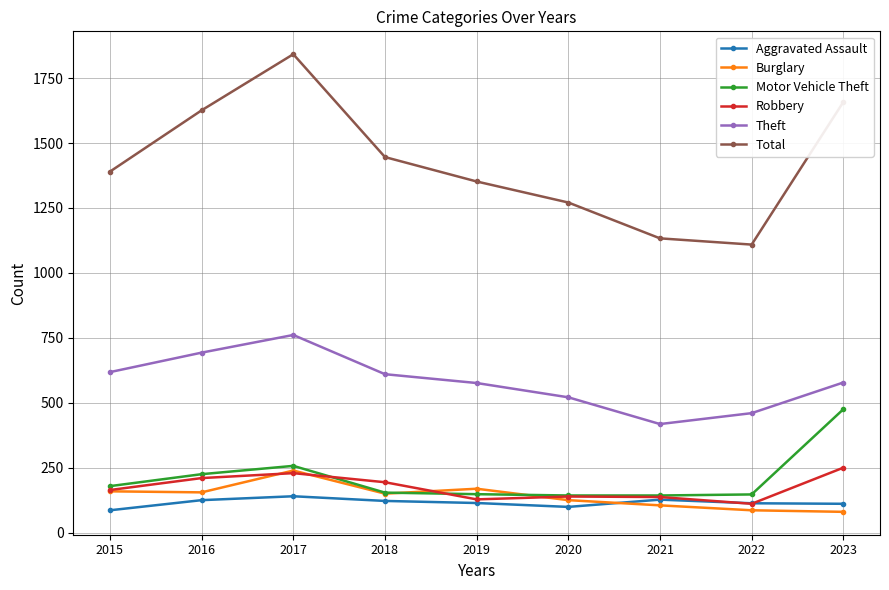

Which series has the largest range (max minus min)?

Total